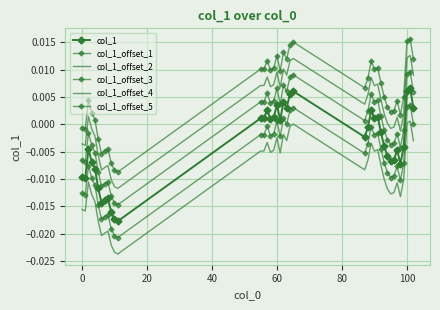

How many positive values does the col_1_offset_3 series have?

8